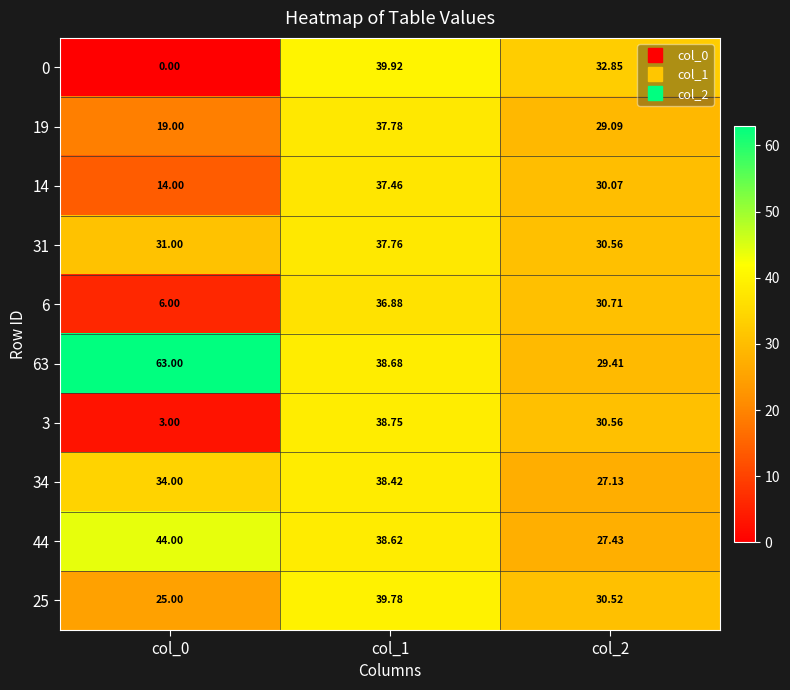

Is the value of 3 at col_2 greater than the value of 0 at col_1?

No